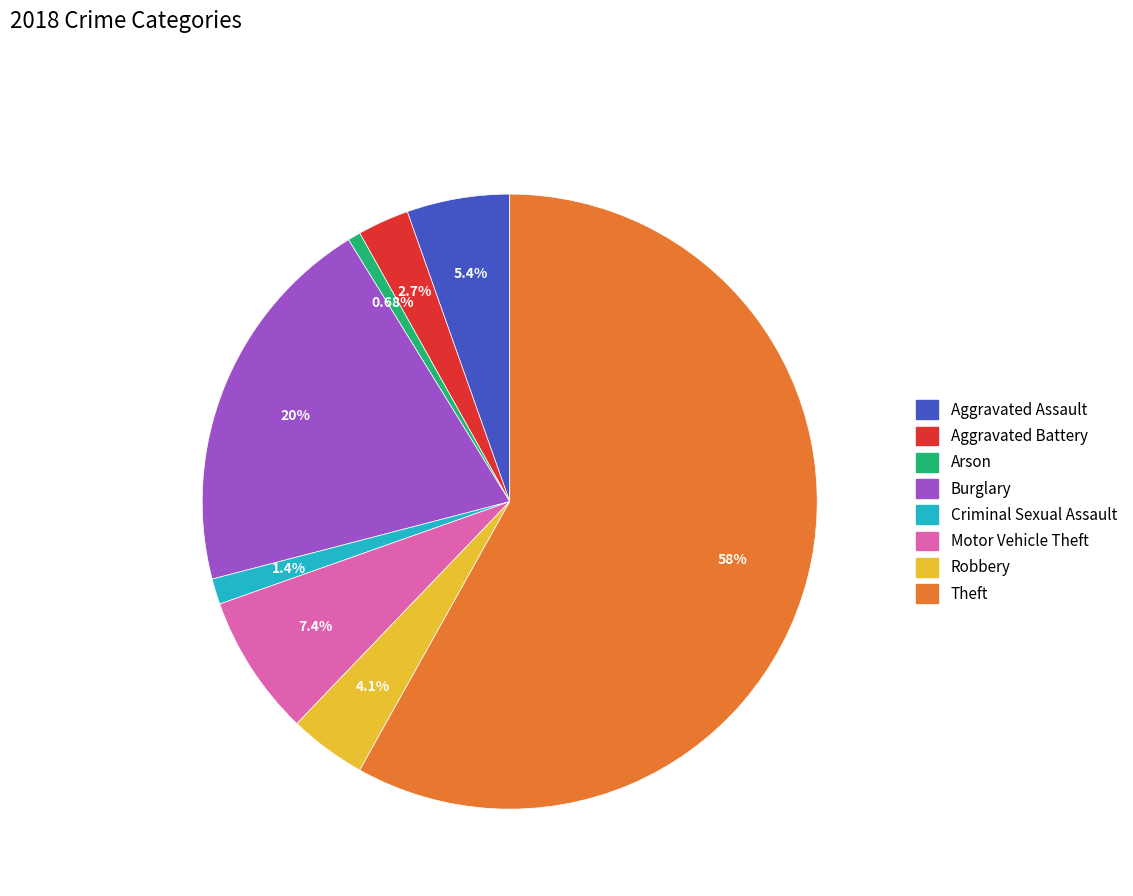

Between Criminal Sexual Assault and Theft, which is larger?

Theft